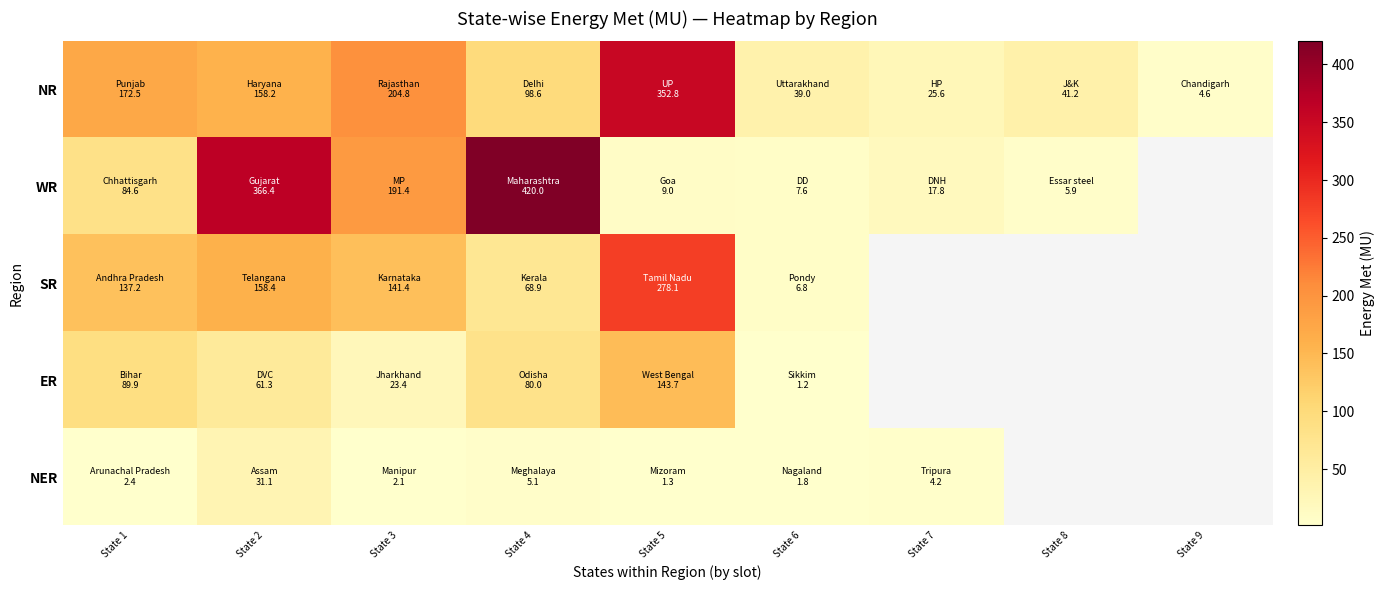

The NR series shows 267.9 at State 3. True or false?

False